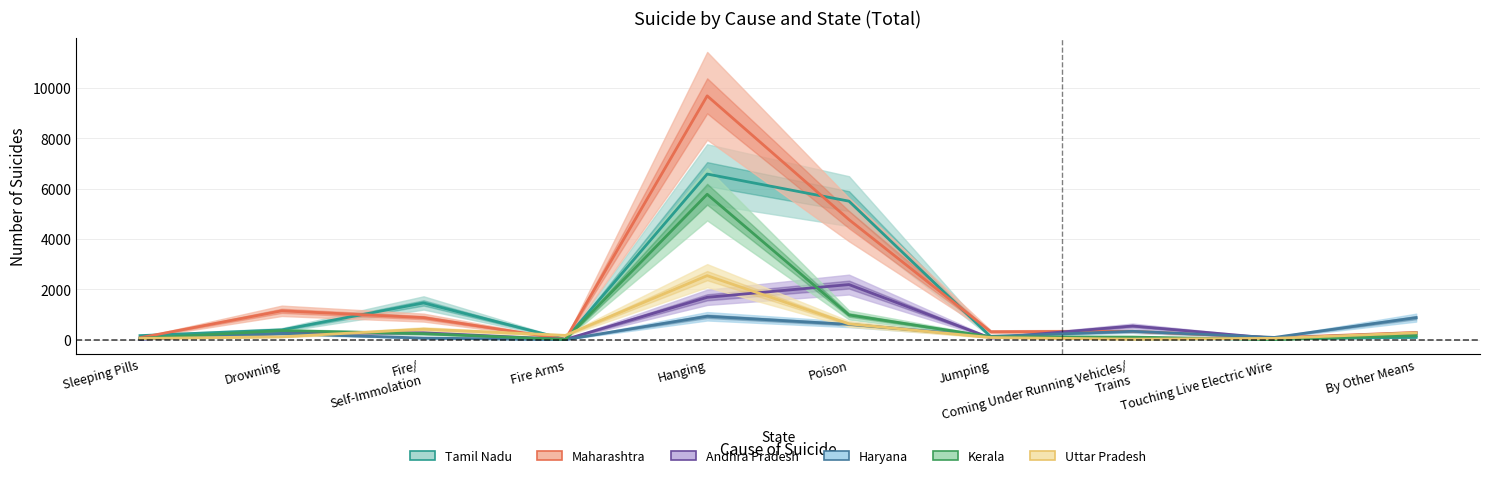

What value does the Maharashtra series have at Sleeping Pills, to the nearest 10?

80